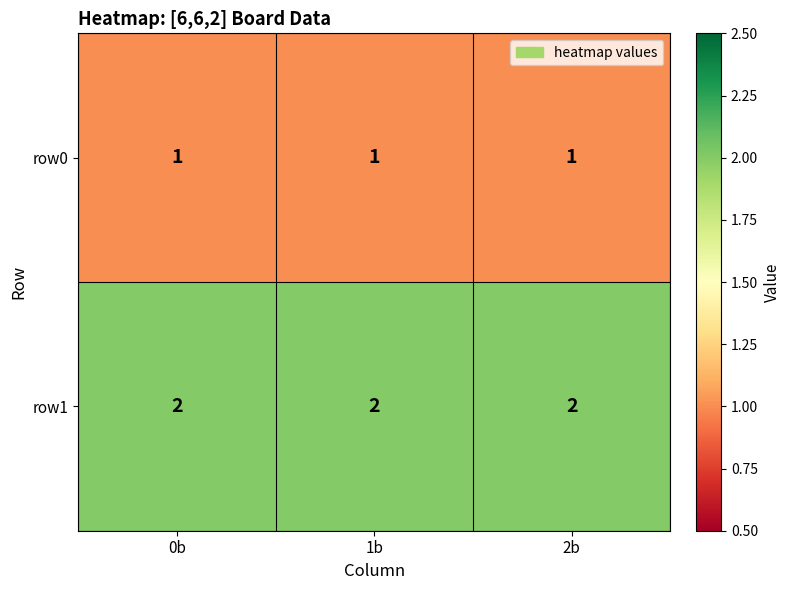

The row0 series shows 1 at 0b. True or false?

True